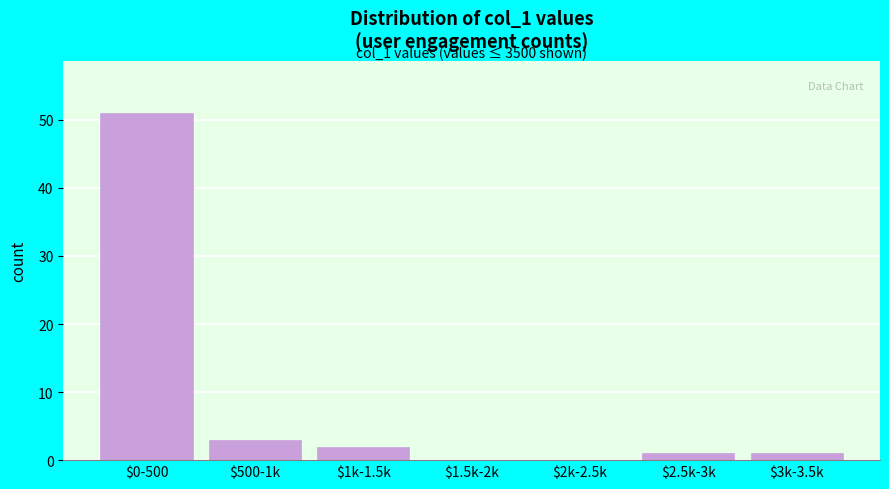

What is the maximum value shown in the chart?

51